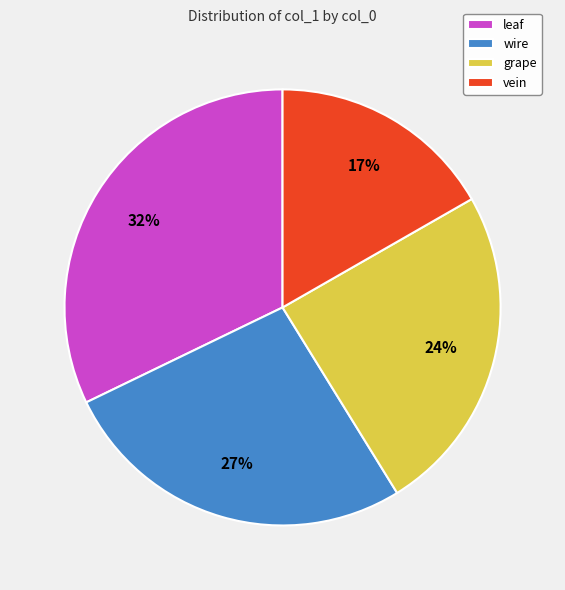

Count the number of slices in the pie.

4